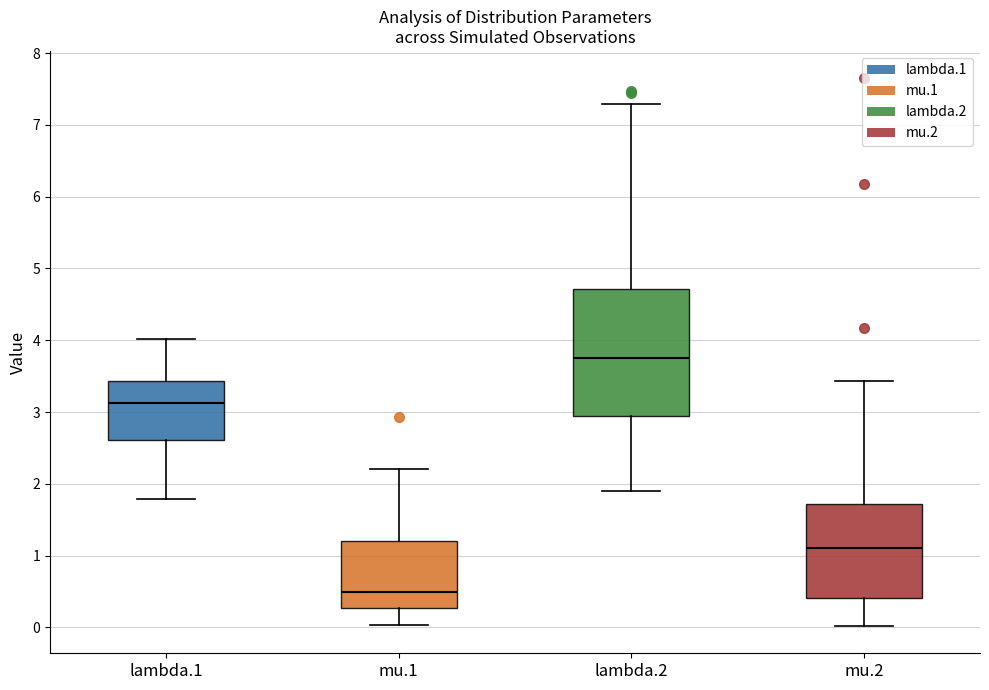

Which box has the lowest median line?

mu.1